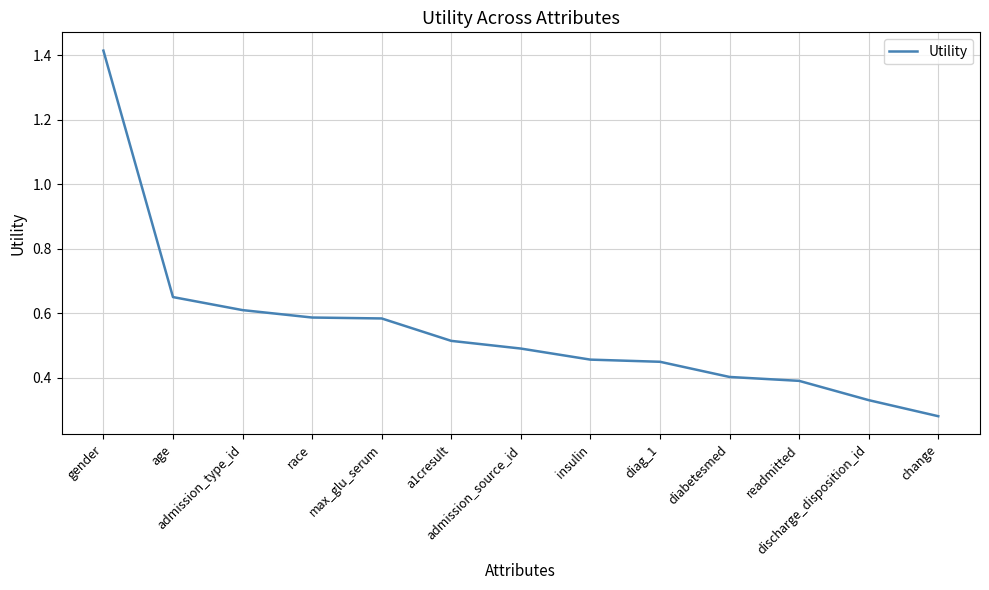

Does the chart display data point markers on the line(s)?

No